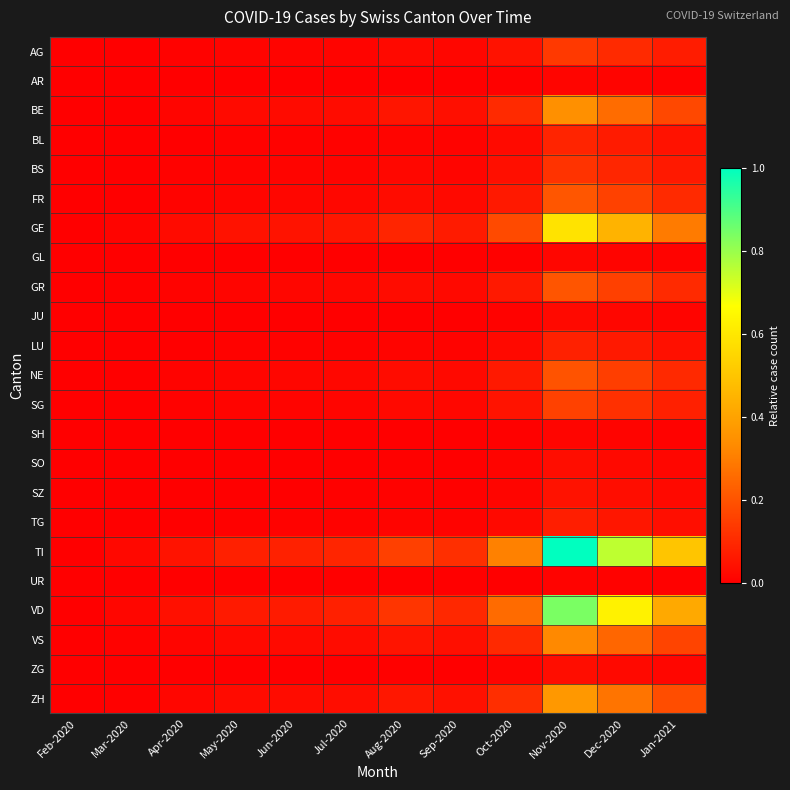

Which has a higher value, Feb-2020 or Jul-2020?

Jul-2020